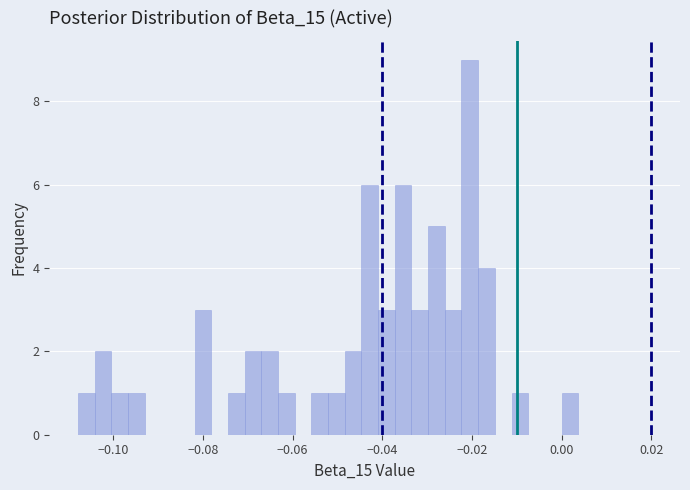

Read against the x-axis, roughly where is the centre of the tallest bar?

-0.020